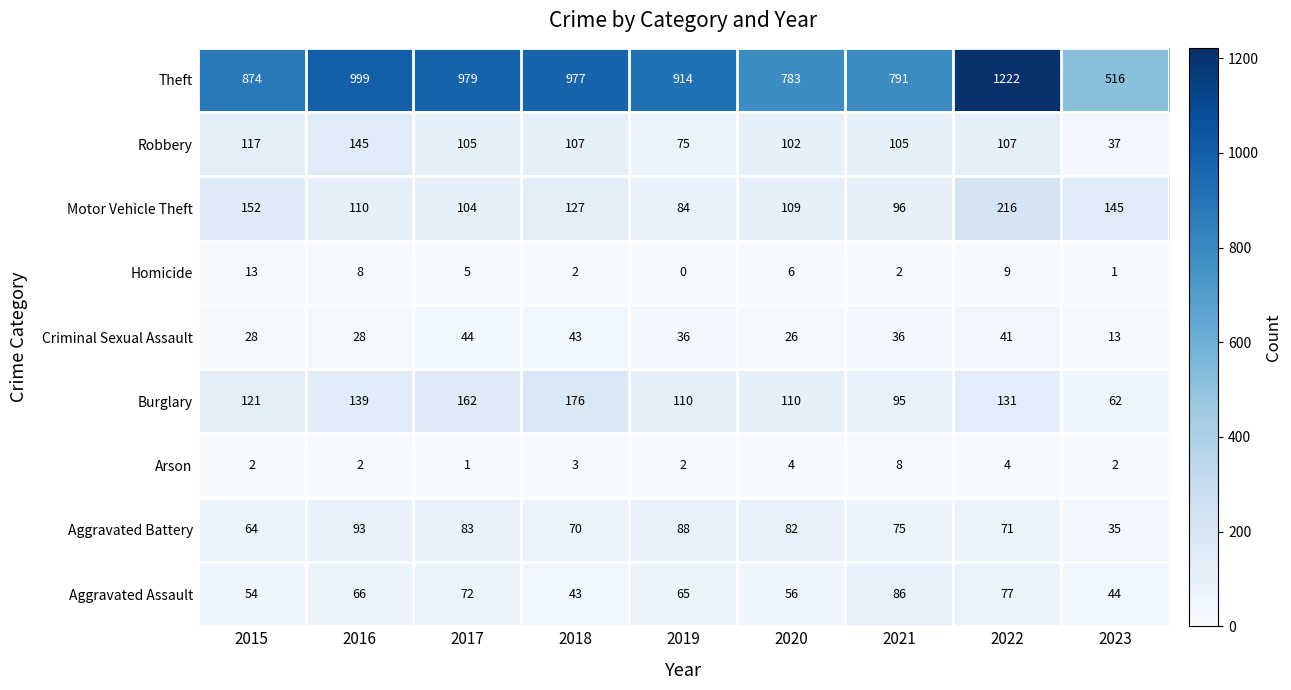

True or false: Motor Vehicle Theft has a value of 185 at 2018.

False